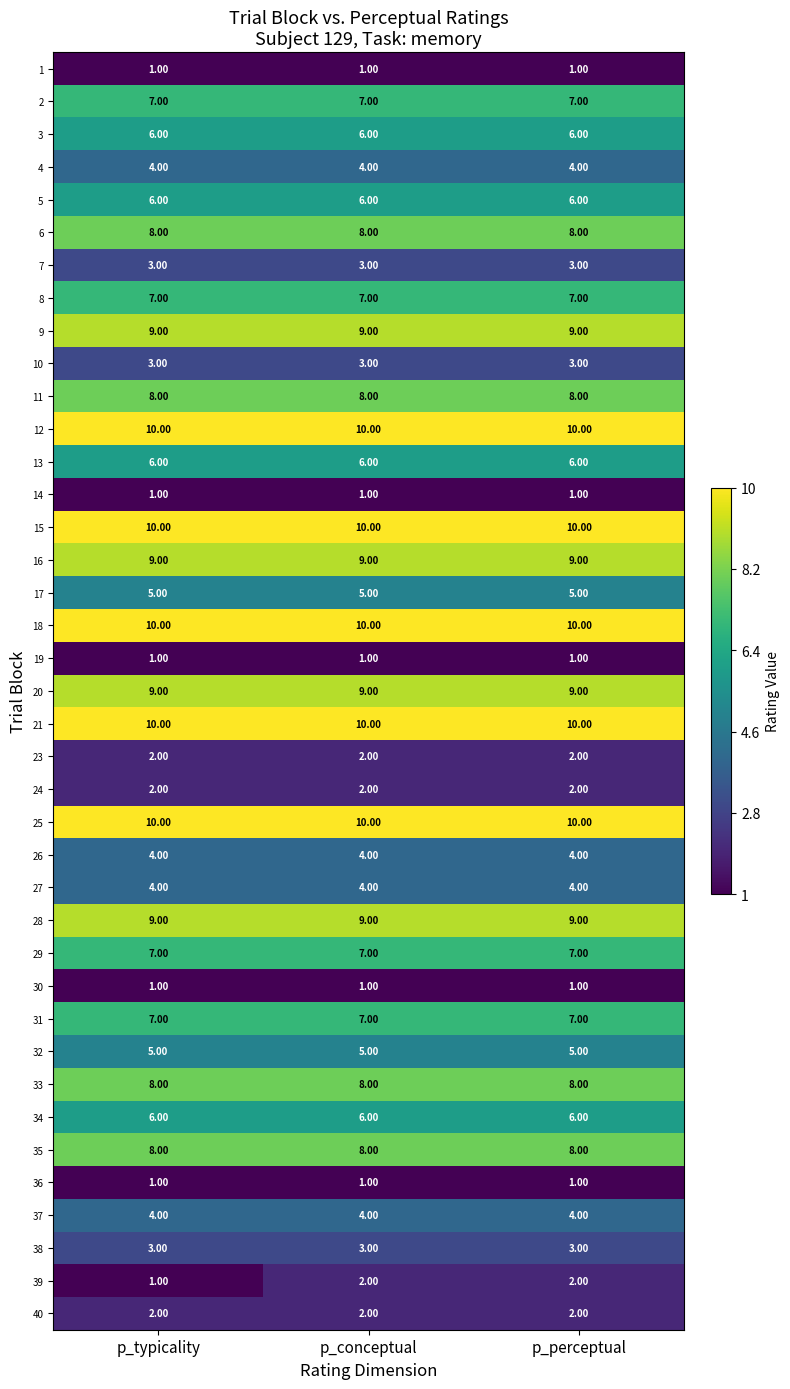

Is the value of 3 at p_conceptual greater than the value of 7 at p_typicality?

Yes